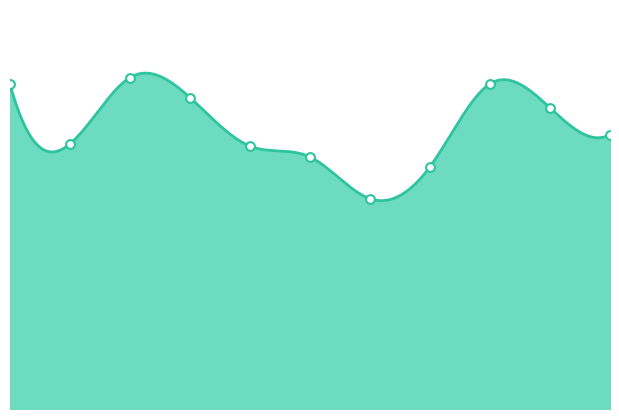

What is the change in value from 2016 to 2020?

-23